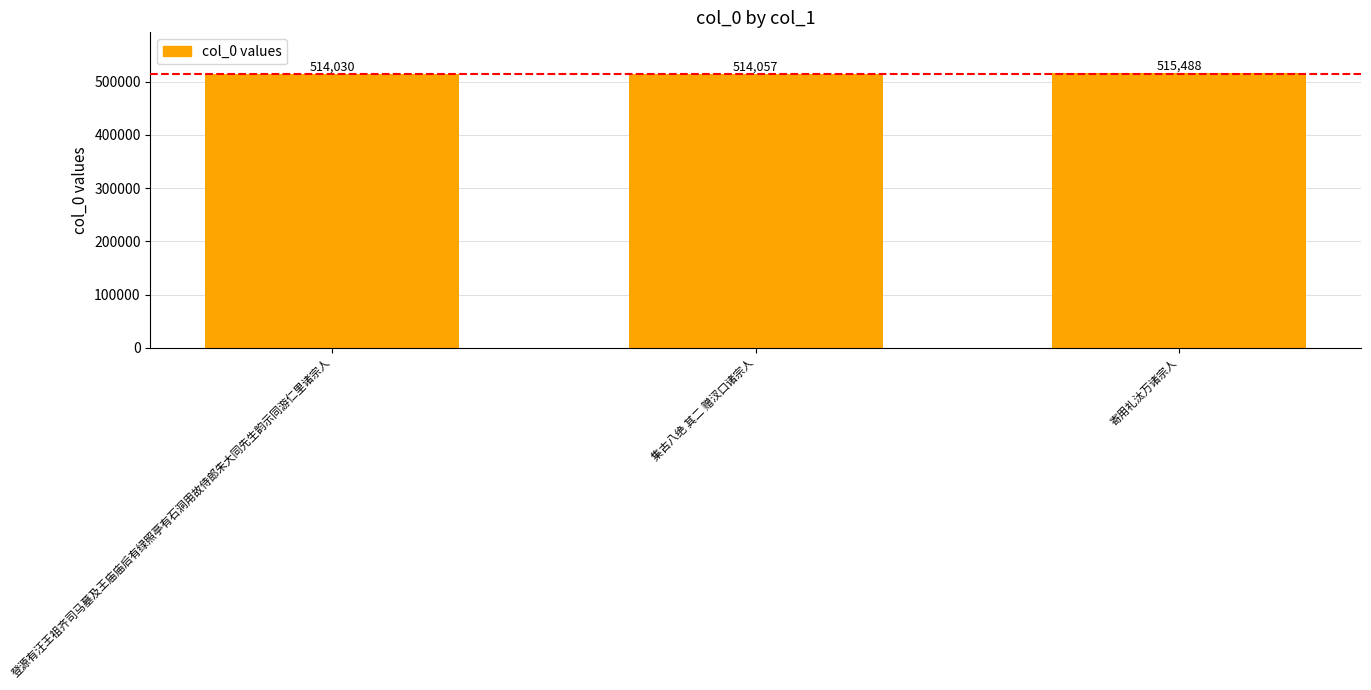

What is the label of the 1st bar from the right?

寄用礼汰万诸宗人